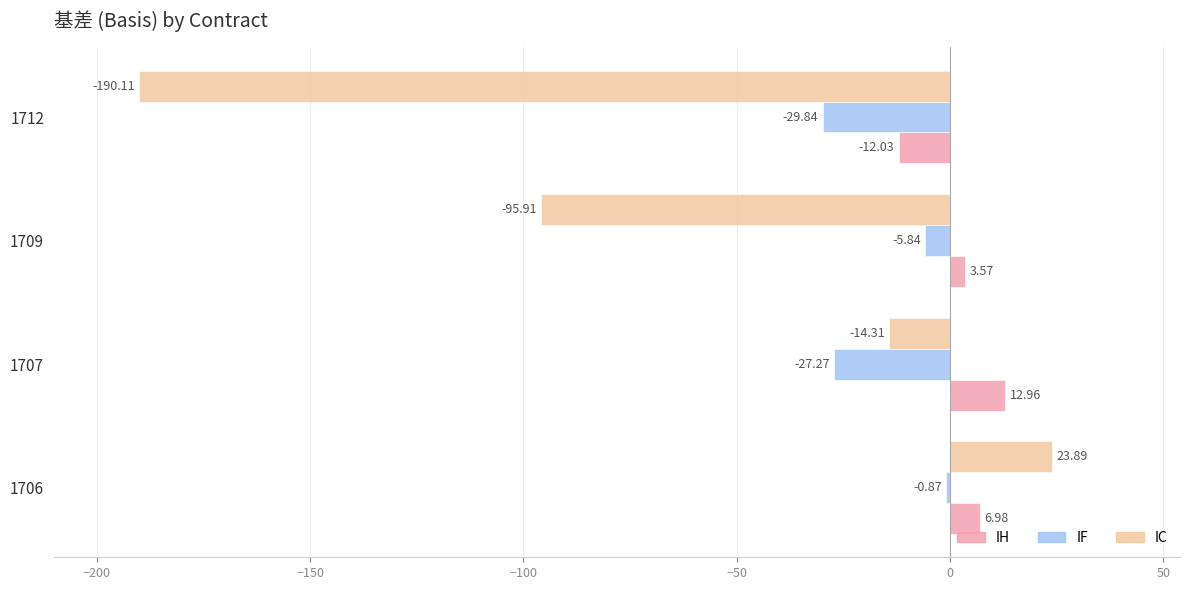

List the series in order of their peak value, lowest first.

IF, IH, IC